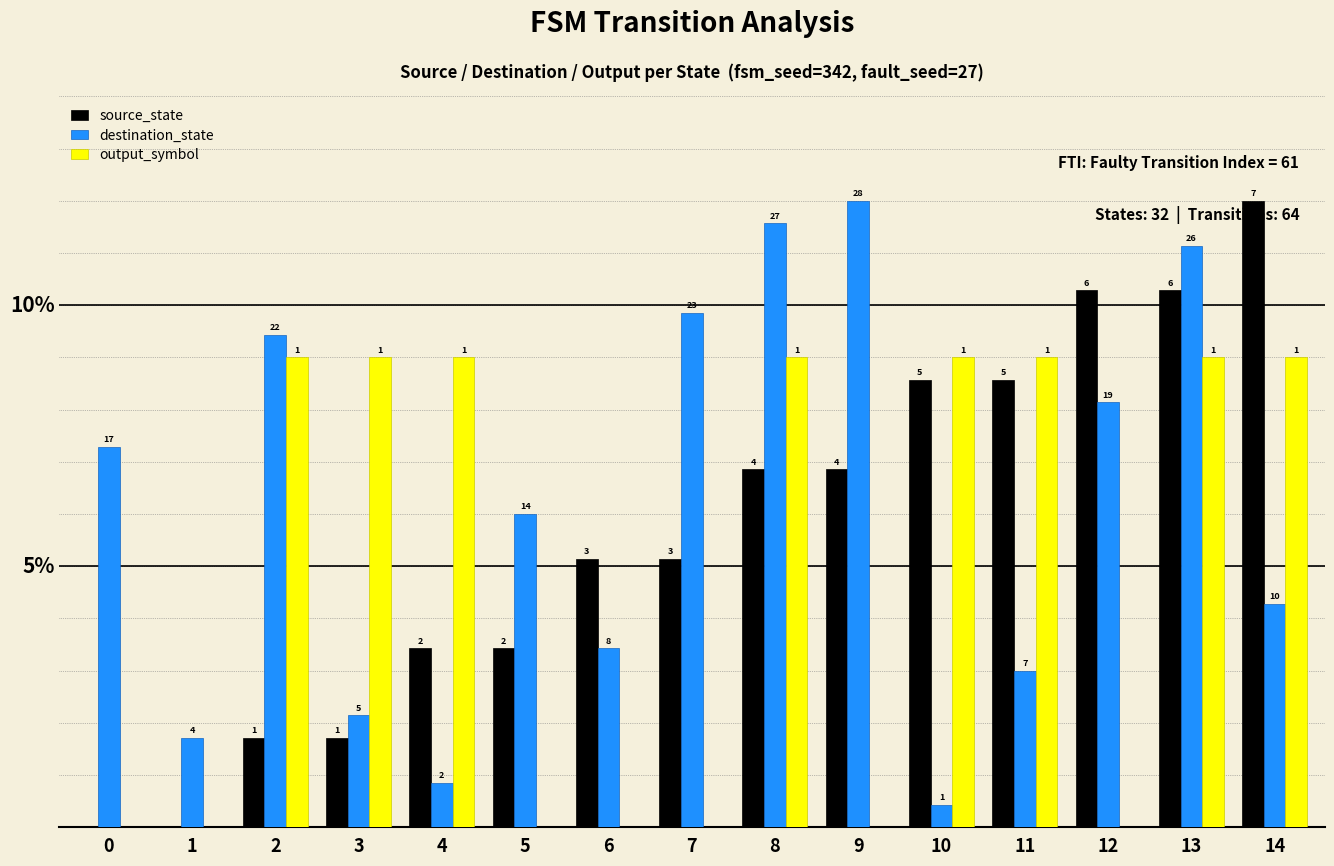

Are the bars grouped side by side (vs. stacked)?

Yes